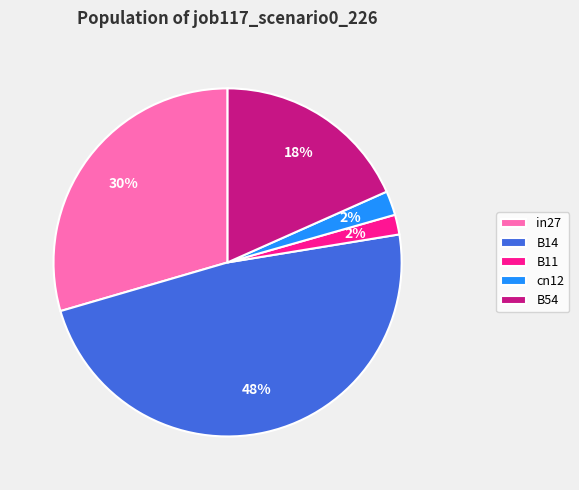

Does any single category account for the majority?

No